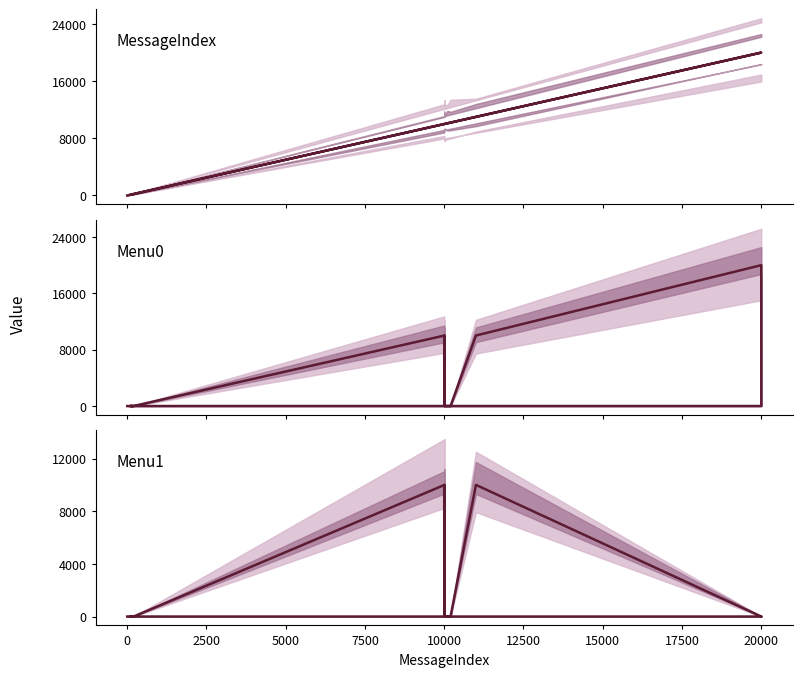

How many distinct data groups are displayed?

3